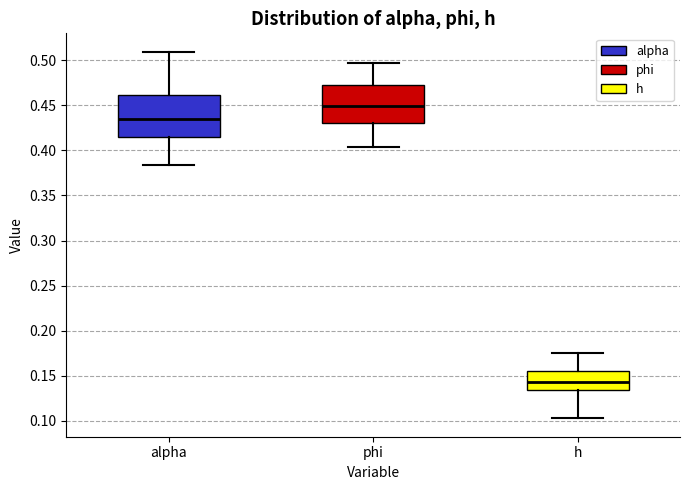

Which box is the tallest, from its lower edge to its upper edge?

alpha